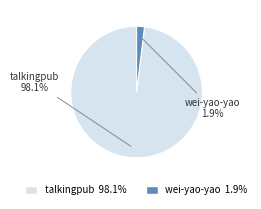

Which slice is the largest?

talkingpub